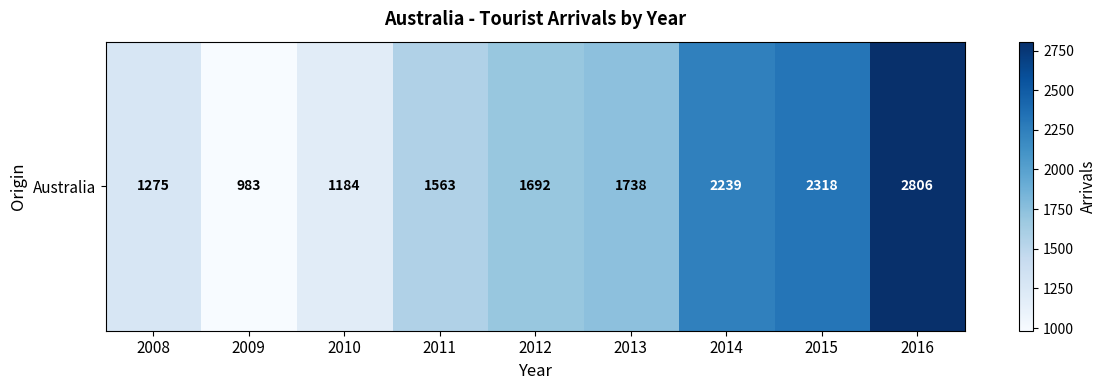

List the labels in order of value, largest first.

2016, 2015, 2014, 2013, 2012, 2011, 2008, 2010, 2009